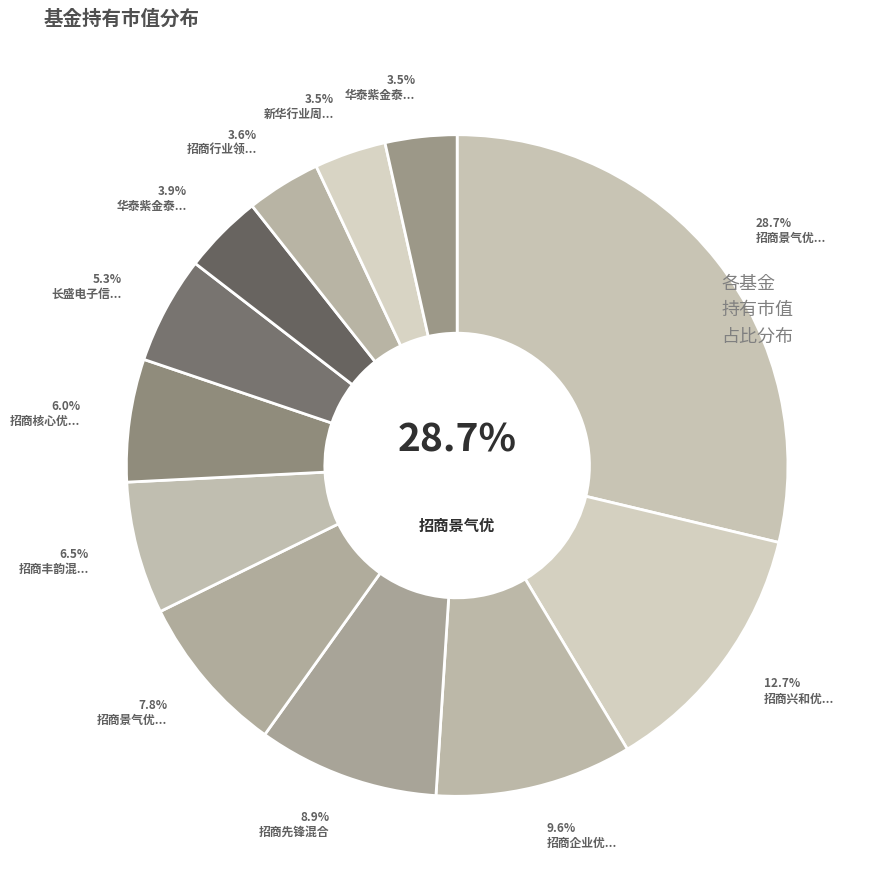

Which category has the smallest portion of the pie?

华泰紫金泰盈混合C